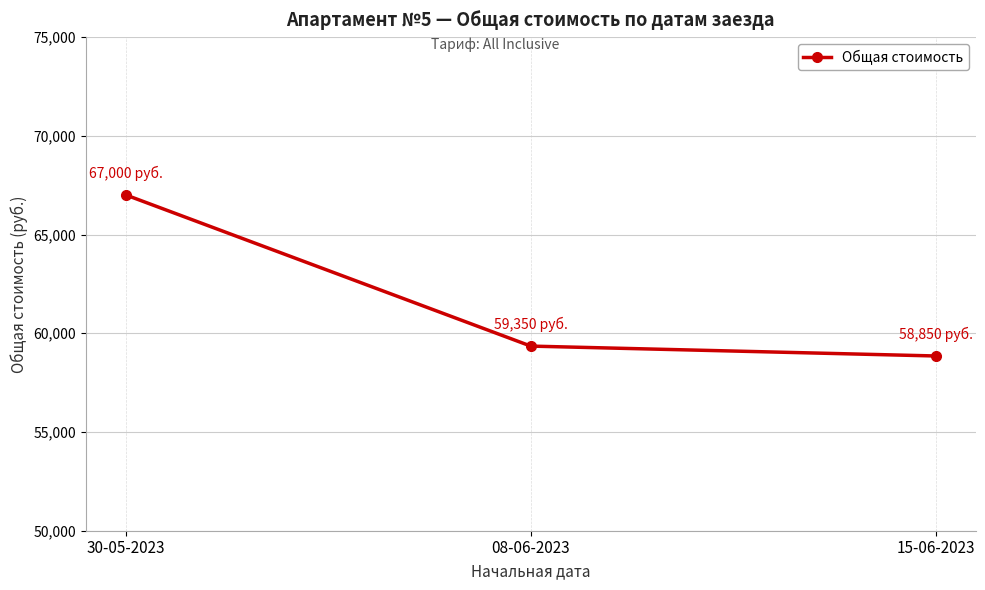

Approximately how many times larger is the value at 15-06-2023 compared to 08-06-2023?

1.0